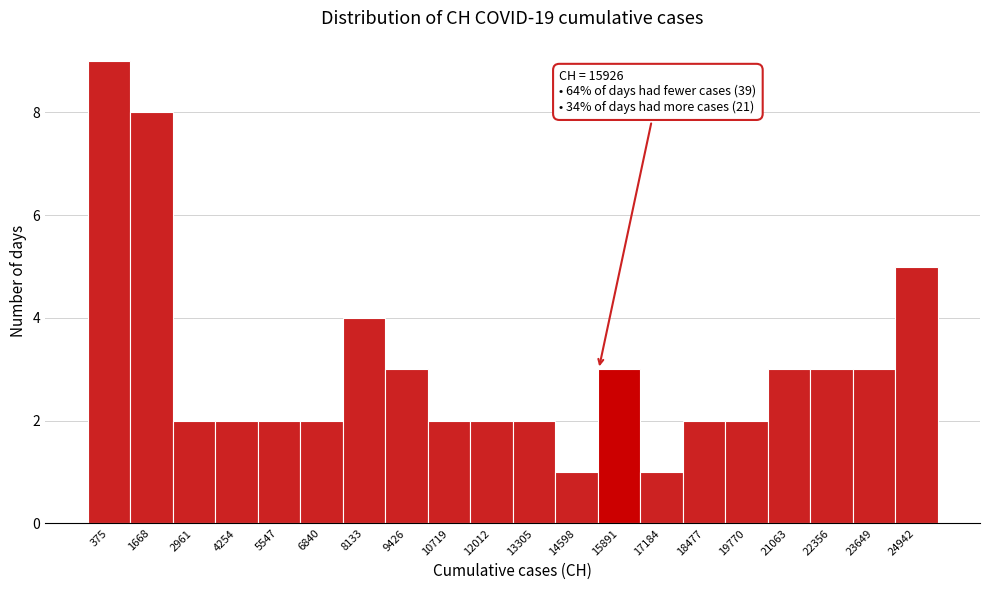

Reading left to right, extract all data points from this chart.

375=9	1668=8	2961=2	4254=2	5547=2	6840=2	8133=4	9426=3	10719=2	12012=2	13305=2	14598=1	15891=3	17184=1	18477=2	19770=2	21063=3	22356=3	23649=3	24942=5